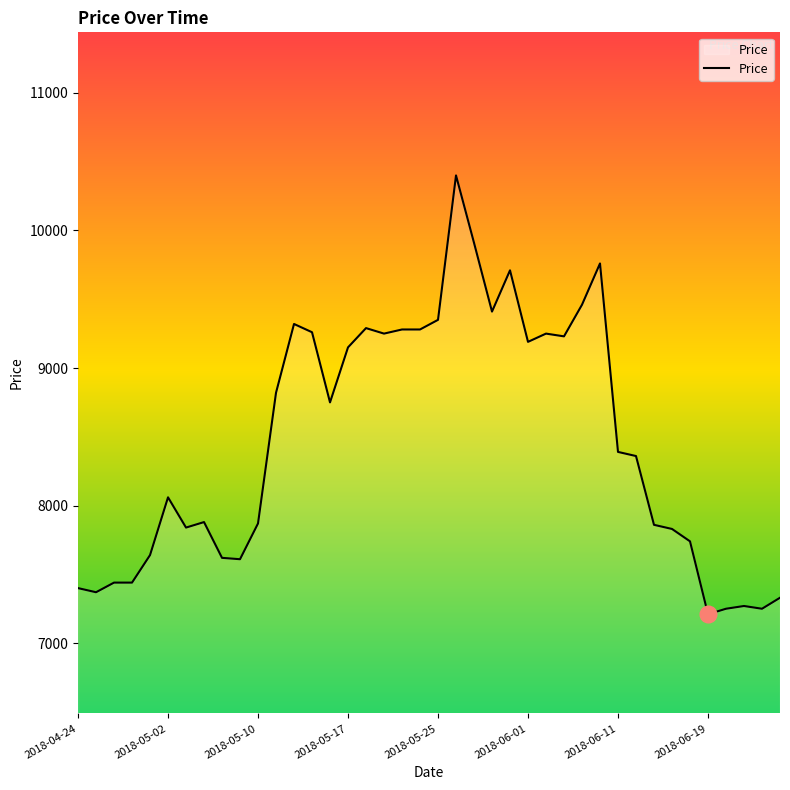

Does the chart display data point markers on the line(s)?

No